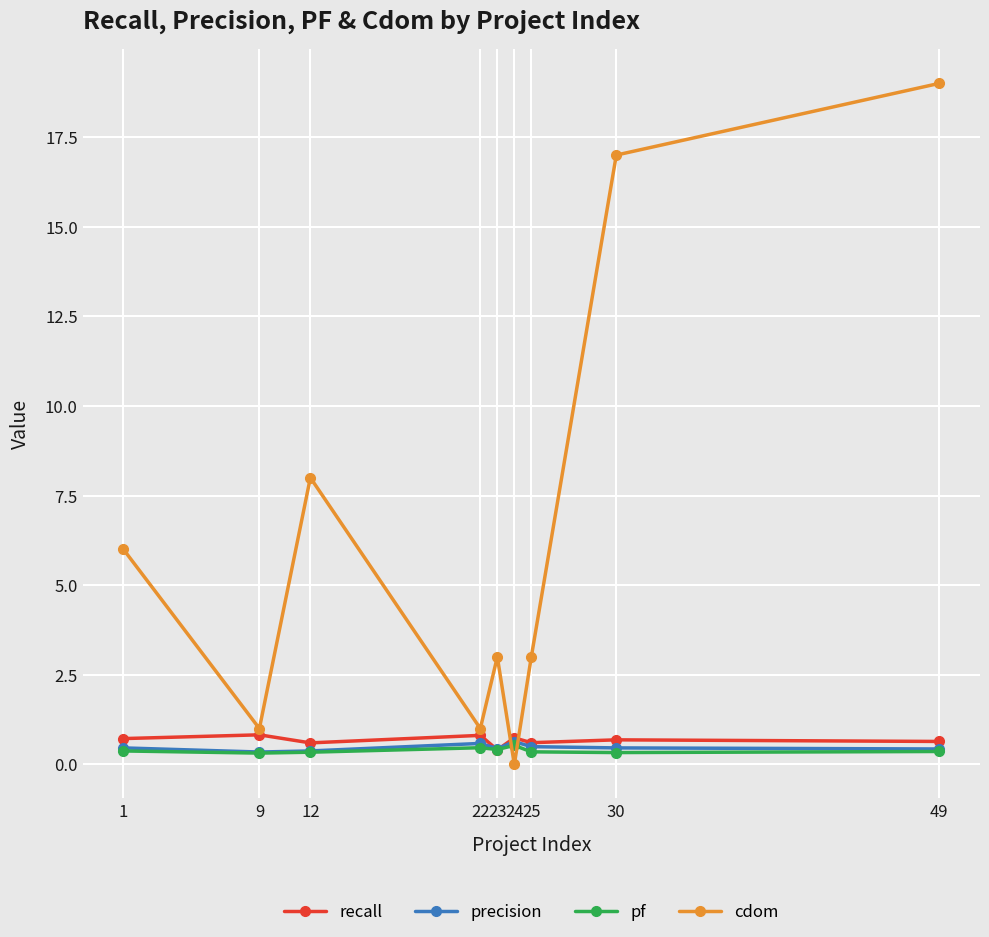

True or false: cdom has more than 2 interior local peaks.

False